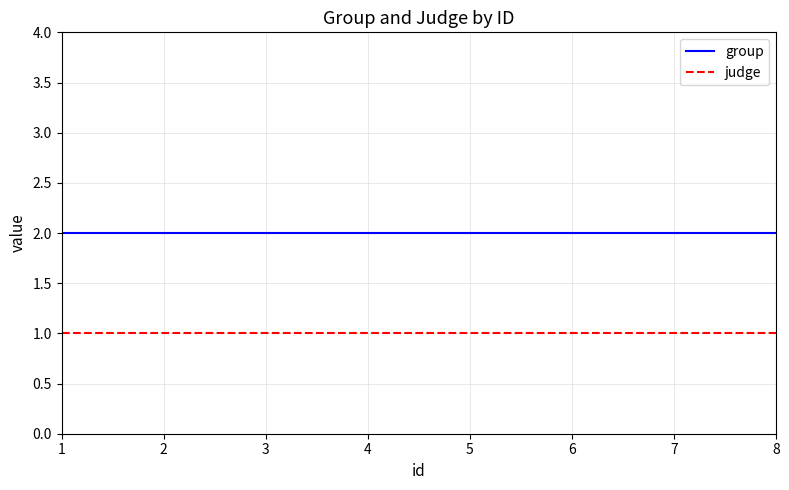

True or false: judge and group cross at least once.

False